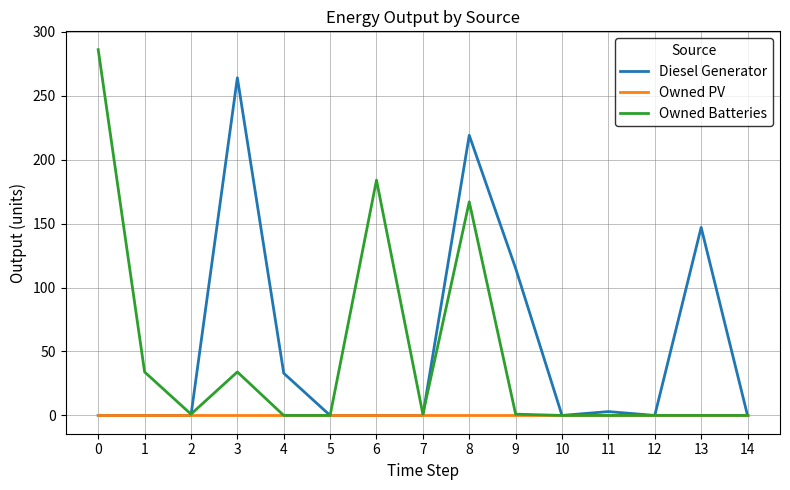

Count the number of categories in the chart.

15